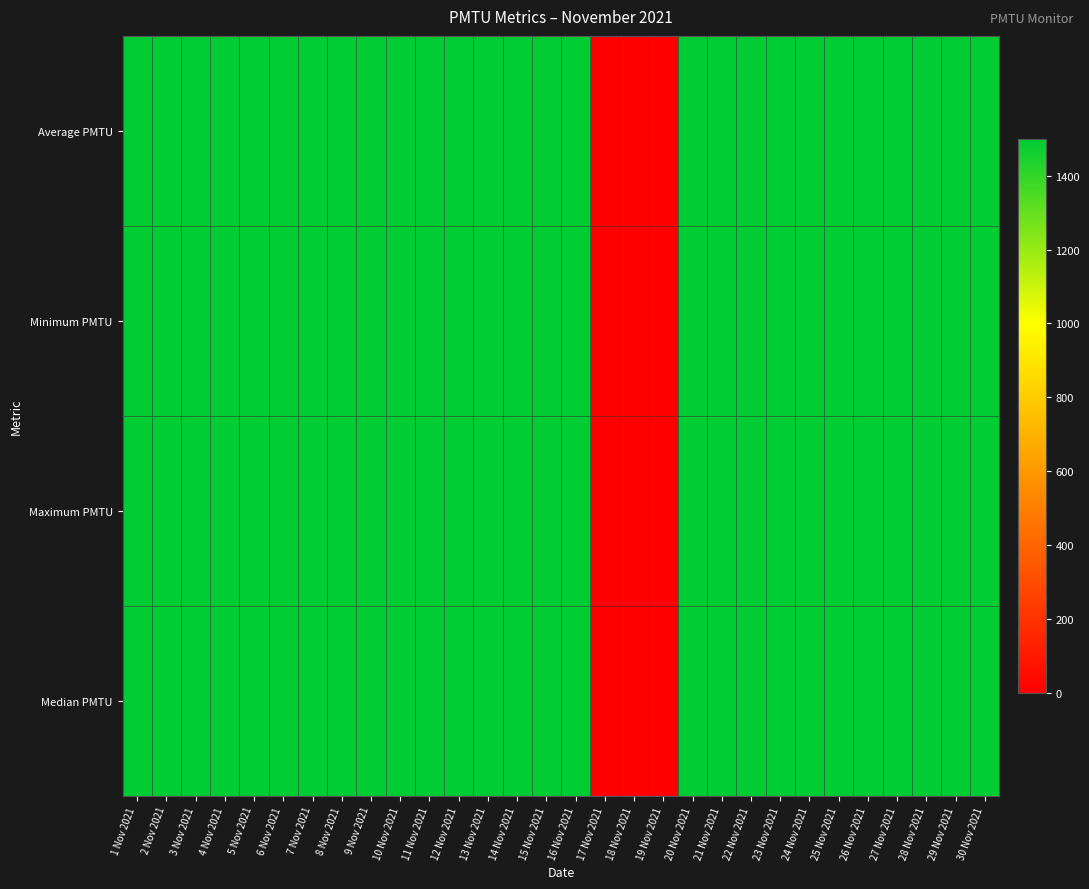

Reading left to right, extract all data points from this chart.

Average PMTU: 1 Nov 2021=1500	2 Nov 2021=1500	3 Nov 2021=1500	4 Nov 2021=1500	5 Nov 2021=1500	6 Nov 2021=1500	7 Nov 2021=1500	8 Nov 2021=1500	9 Nov 2021=1500	10 Nov 2021=1500	11 Nov 2021=1500	12 Nov 2021=1500	13 Nov 2021=1500	14 Nov 2021=1500	15 Nov 2021=1500	16 Nov 2021=1500	17 Nov 2021=0	18 Nov 2021=0	19 Nov 2021=0	20 Nov 2021=1500	21 Nov 2021=1500	22 Nov 2021=1500	23 Nov 2021=1500	24 Nov 2021=1500	25 Nov 2021=1500	26 Nov 2021=1500	27 Nov 2021=1500	28 Nov 2021=1500	29 Nov 2021=1500	30 Nov 2021=1500
Minimum PMTU: 1 Nov 2021=1500	2 Nov 2021=1500	3 Nov 2021=1500	4 Nov 2021=1500	5 Nov 2021=1500	6 Nov 2021=1500	7 Nov 2021=1500	8 Nov 2021=1500	9 Nov 2021=1500	10 Nov 2021=1500	11 Nov 2021=1500	12 Nov 2021=1500	13 Nov 2021=1500	14 Nov 2021=1500	15 Nov 2021=1500	16 Nov 2021=1500	17 Nov 2021=0	18 Nov 2021=0	19 Nov 2021=0	20 Nov 2021=1500	21 Nov 2021=1500	22 Nov 2021=1500	23 Nov 2021=1500	24 Nov 2021=1500	25 Nov 2021=1500	26 Nov 2021=1500	27 Nov 2021=1500	28 Nov 2021=1500	29 Nov 2021=1500	30 Nov 2021=1500
Maximum PMTU: 1 Nov 2021=1500	2 Nov 2021=1500	3 Nov 2021=1500	4 Nov 2021=1500	5 Nov 2021=1500	6 Nov 2021=1500	7 Nov 2021=1500	8 Nov 2021=1500	9 Nov 2021=1500	10 Nov 2021=1500	11 Nov 2021=1500	12 Nov 2021=1500	13 Nov 2021=1500	14 Nov 2021=1500	15 Nov 2021=1500	16 Nov 2021=1500	17 Nov 2021=0	18 Nov 2021=0	19 Nov 2021=0	20 Nov 2021=1500	21 Nov 2021=1500	22 Nov 2021=1500	23 Nov 2021=1500	24 Nov 2021=1500	25 Nov 2021=1500	26 Nov 2021=1500	27 Nov 2021=1500	28 Nov 2021=1500	29 Nov 2021=1500	30 Nov 2021=1500
Median PMTU: 1 Nov 2021=1500	2 Nov 2021=1500	3 Nov 2021=1500	4 Nov 2021=1500	5 Nov 2021=1500	6 Nov 2021=1500	7 Nov 2021=1500	8 Nov 2021=1500	9 Nov 2021=1500	10 Nov 2021=1500	11 Nov 2021=1500	12 Nov 2021=1500	13 Nov 2021=1500	14 Nov 2021=1500	15 Nov 2021=1500	16 Nov 2021=1500	17 Nov 2021=0	18 Nov 2021=0	19 Nov 2021=0	20 Nov 2021=1500	21 Nov 2021=1500	22 Nov 2021=1500	23 Nov 2021=1500	24 Nov 2021=1500	25 Nov 2021=1500	26 Nov 2021=1500	27 Nov 2021=1500	28 Nov 2021=1500	29 Nov 2021=1500	30 Nov 2021=1500